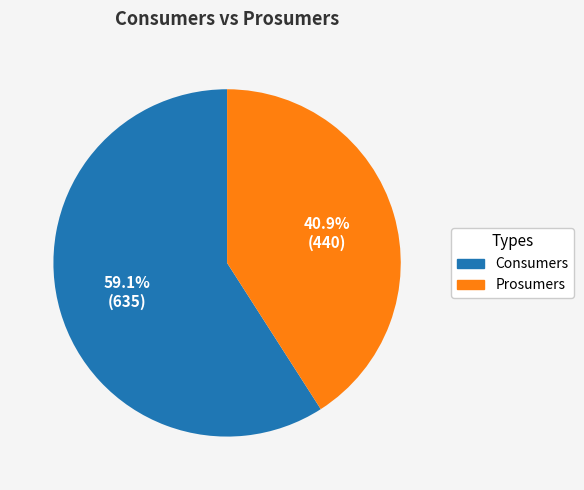

Is Consumers the majority of the pie?

Yes